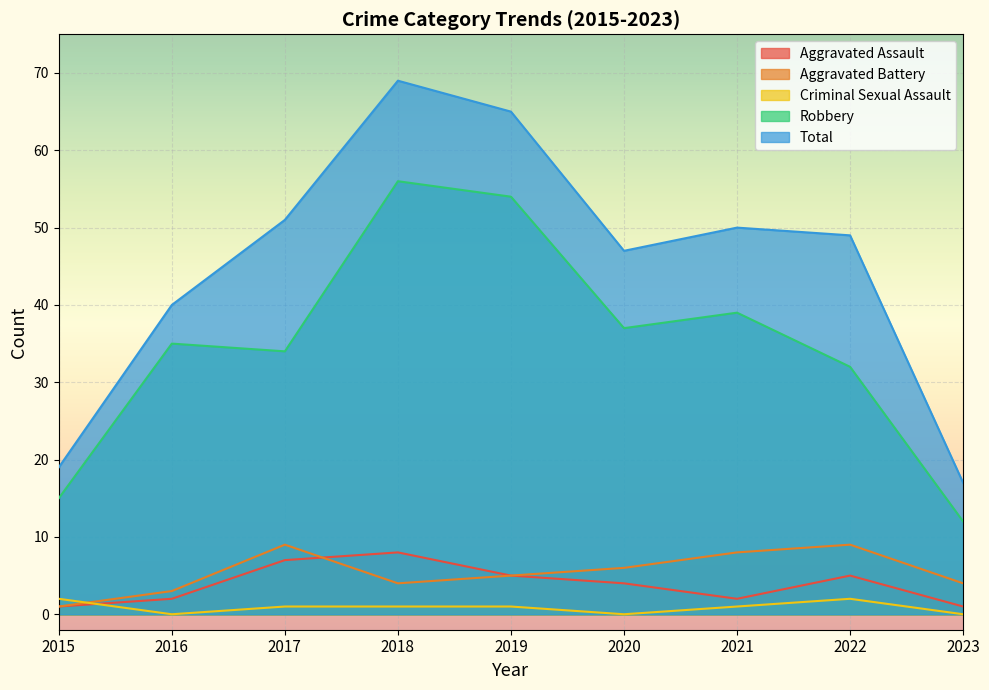

At which category does Robbery reach its first local peak?

2016